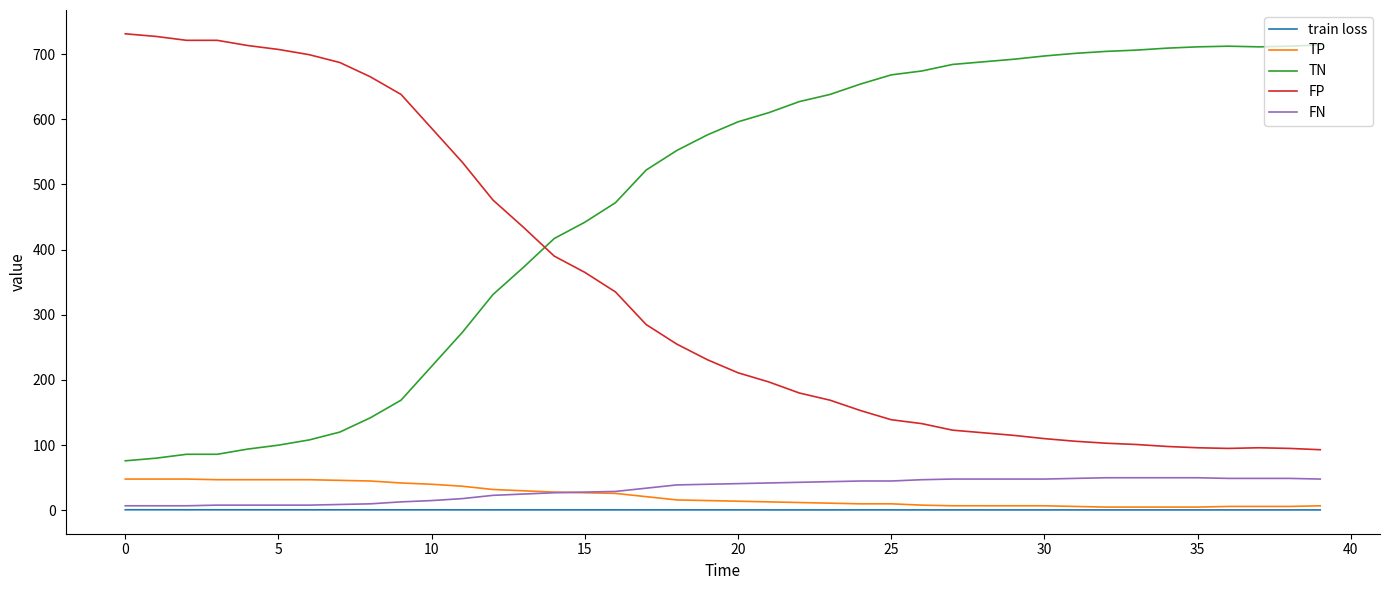

True or false: TN and TP intersect in this chart.

False